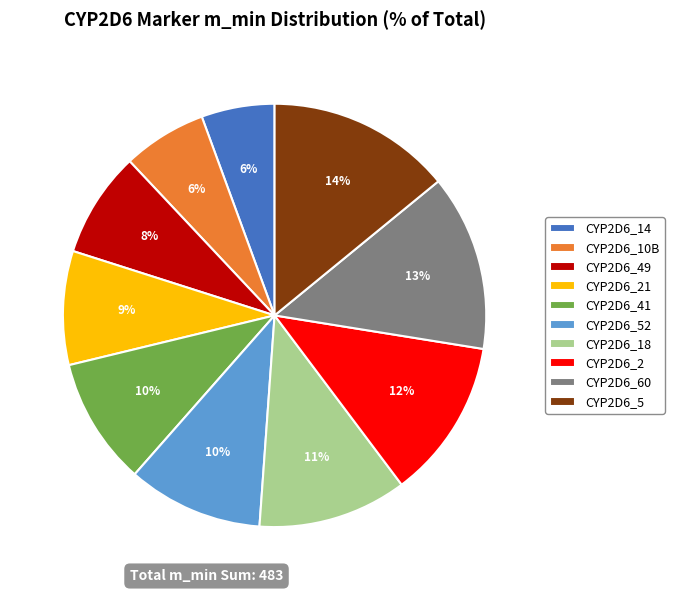

To the nearest percent, what is the average slice percentage?

10%